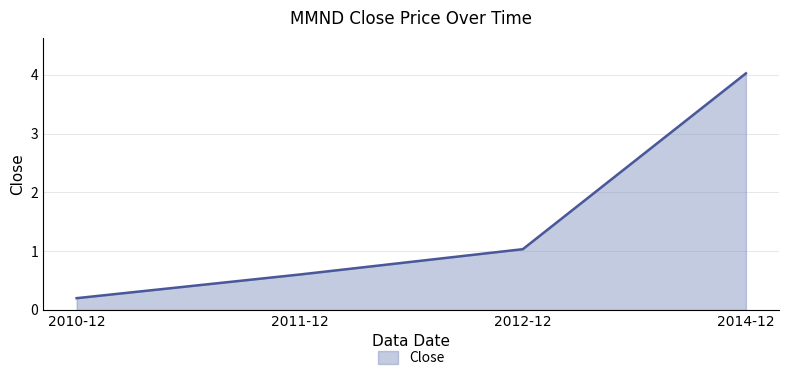

Rank the categories by value from highest to lowest.

2014-12, 2012-12, 2011-12, 2010-12